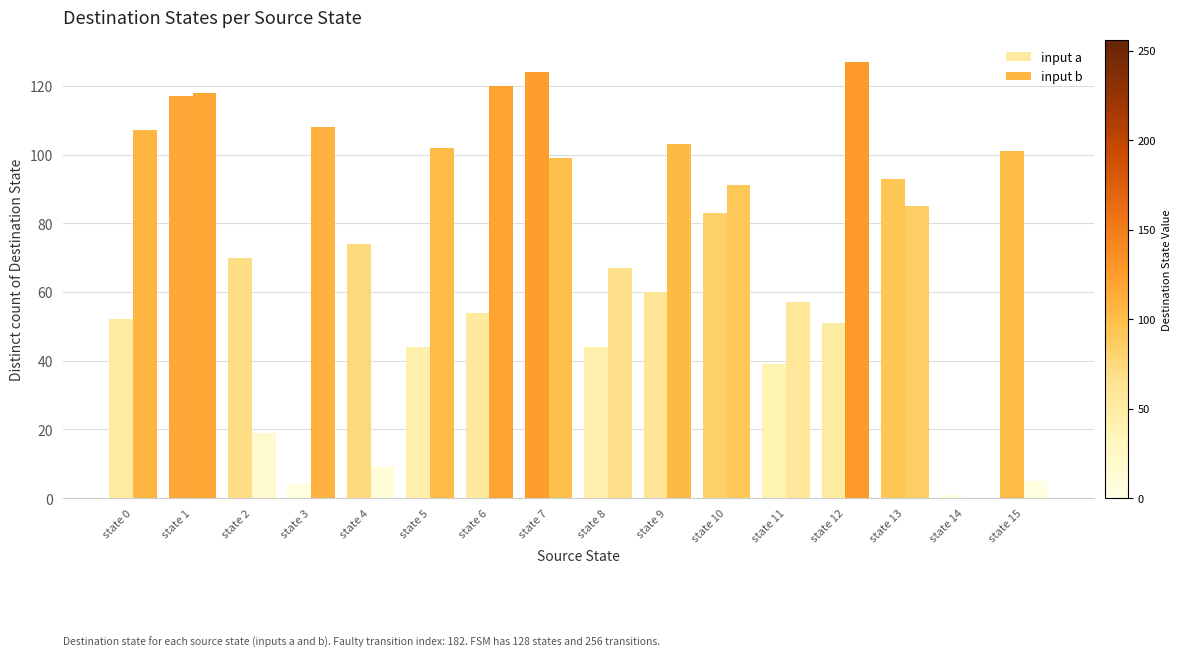

At which category is the sum across all series the highest?

state 1